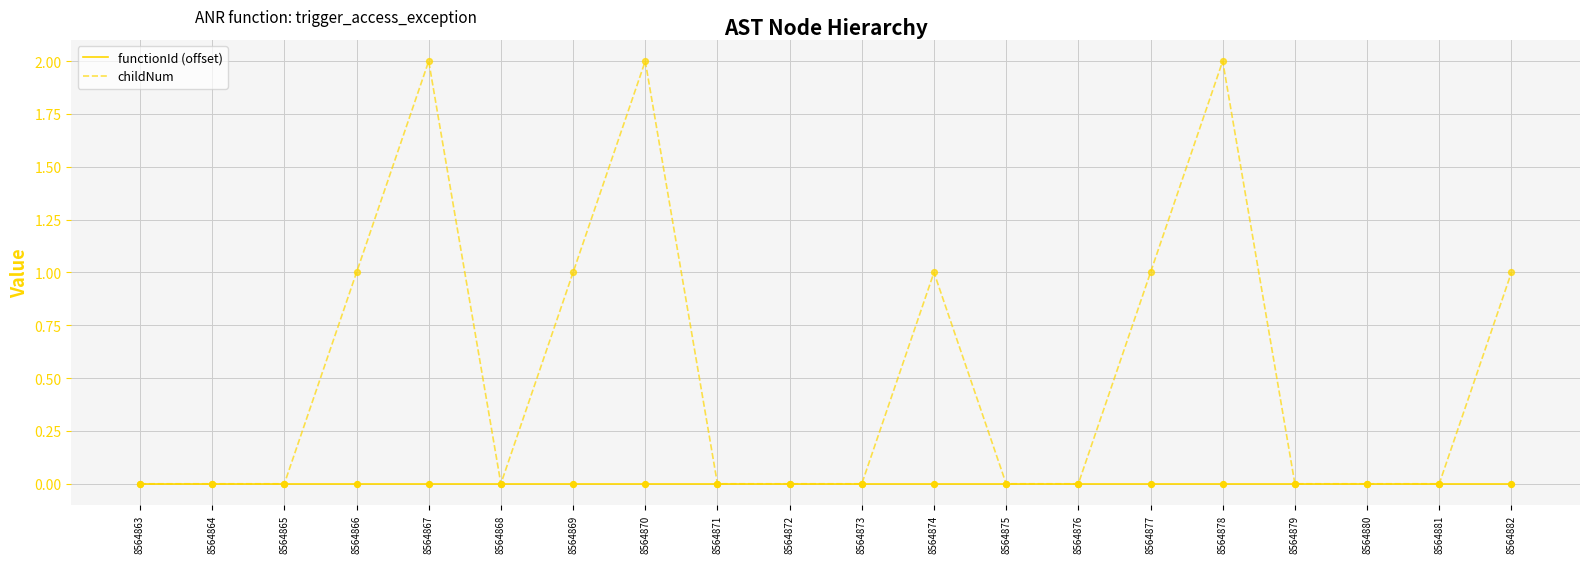

Which series has the largest range (max minus min)?

childNum